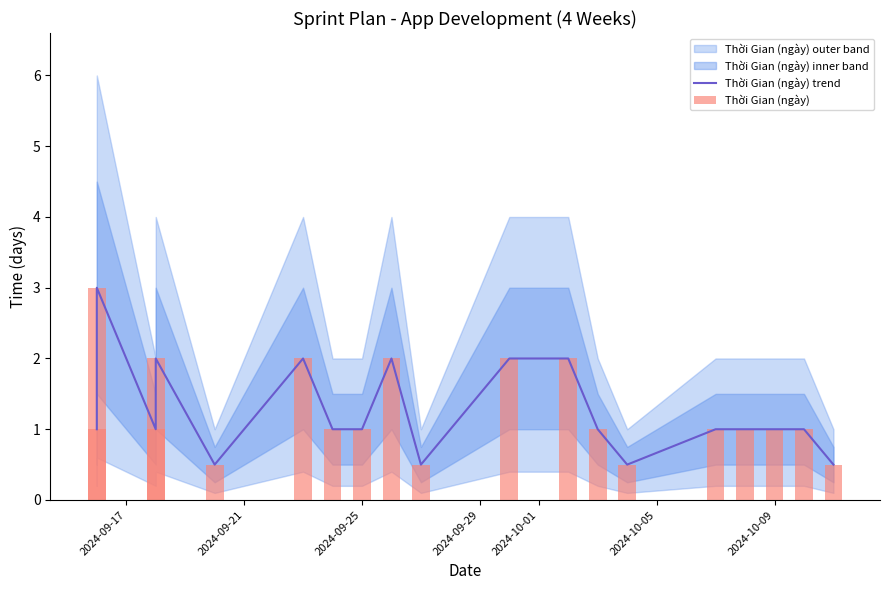

Count the Thời Gian (ngày) values in the range 1 to 2.

14